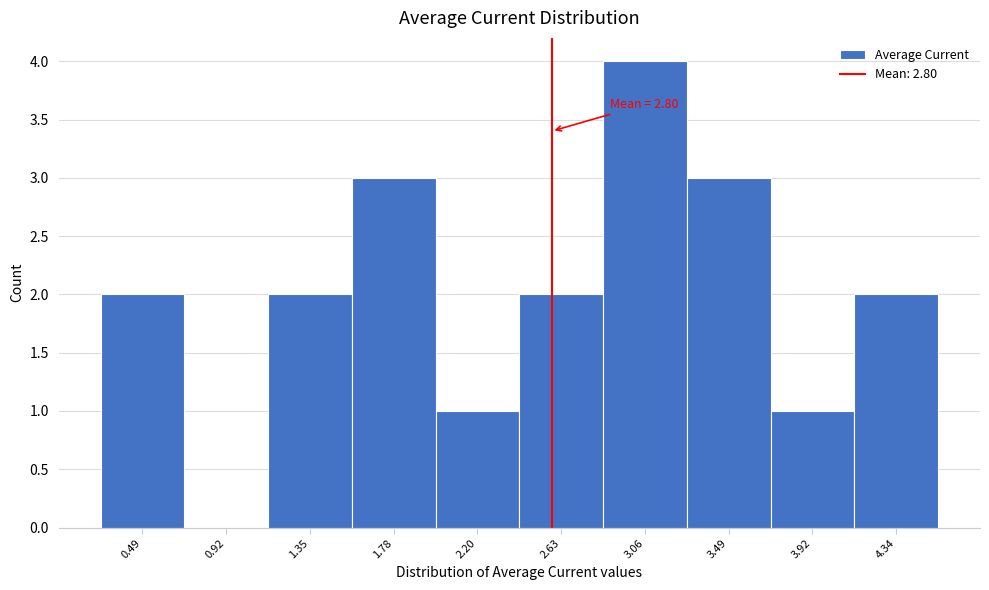

Reading left to right, what are all the values shown in this chart?

0.49=2	0.92=0	1.35=2	1.78=3	2.20=1	2.63=2	3.06=4	3.49=3	3.92=1	4.34=2